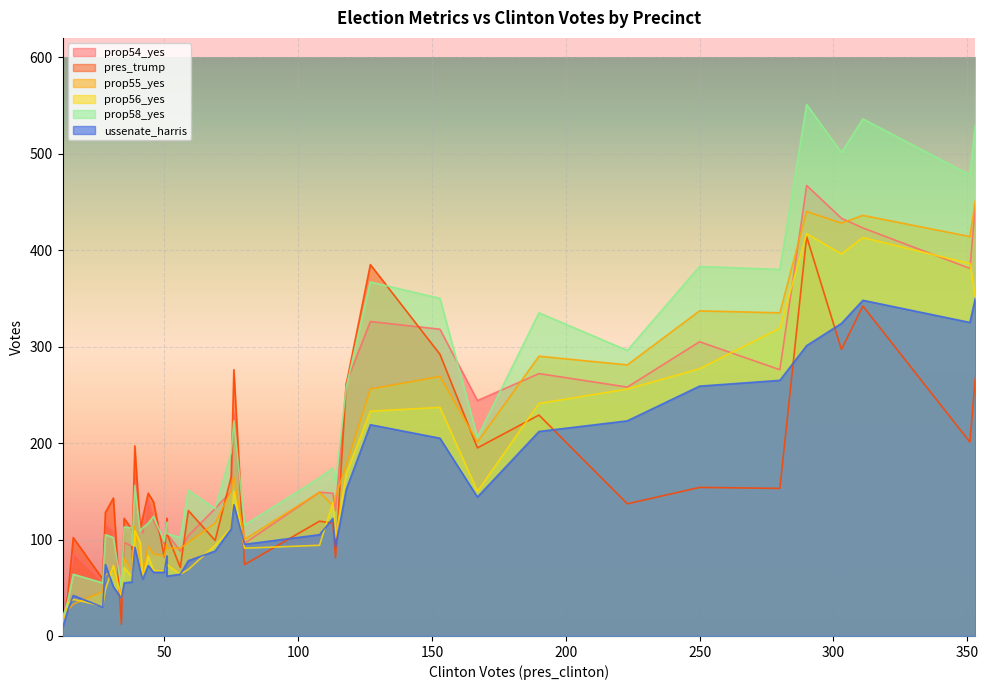

How many data points in prop54_yes are less than 132?

20